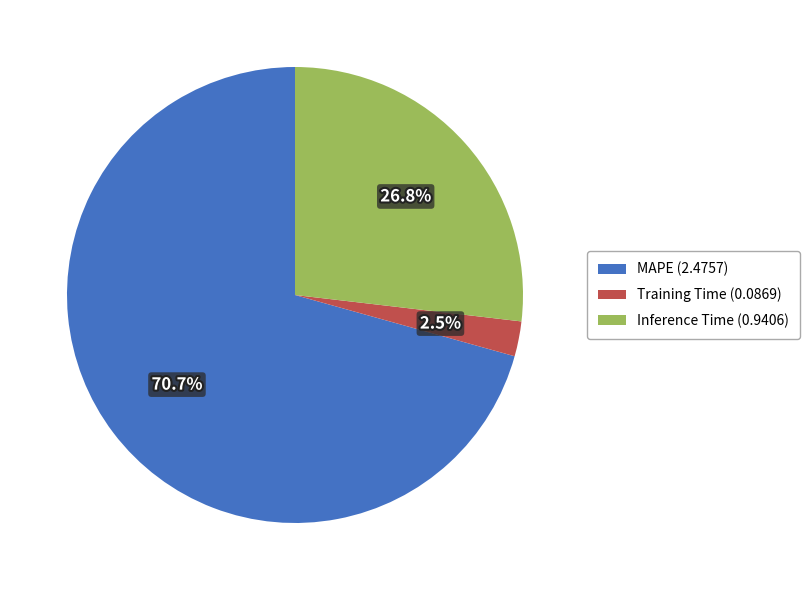

Which category has the biggest portion of the pie?

MAPE